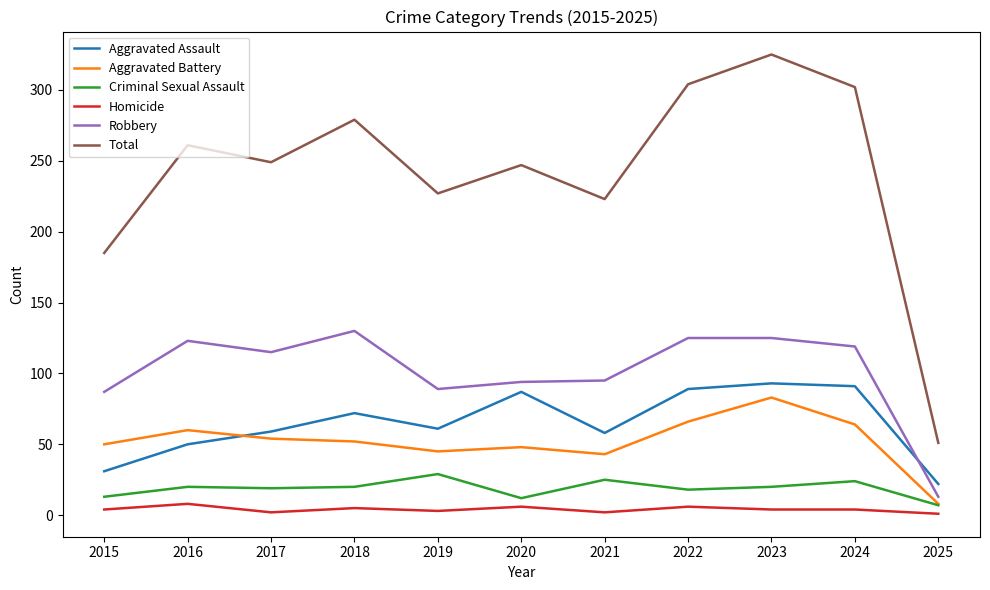

What is the greatest value displayed?

325